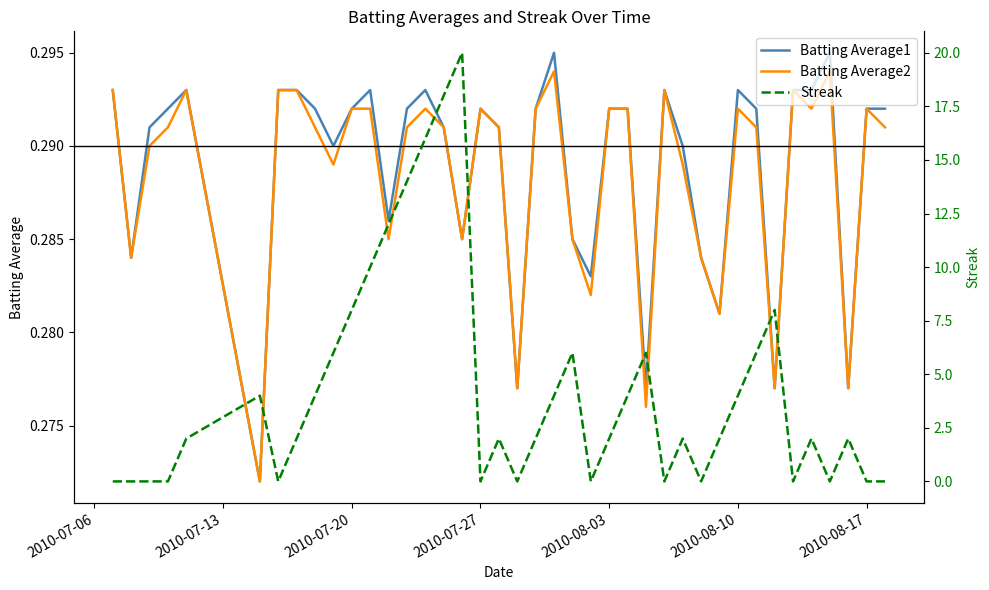

True or false: Batting Average1 has a value of 0.4 at 2010-07-20.

False